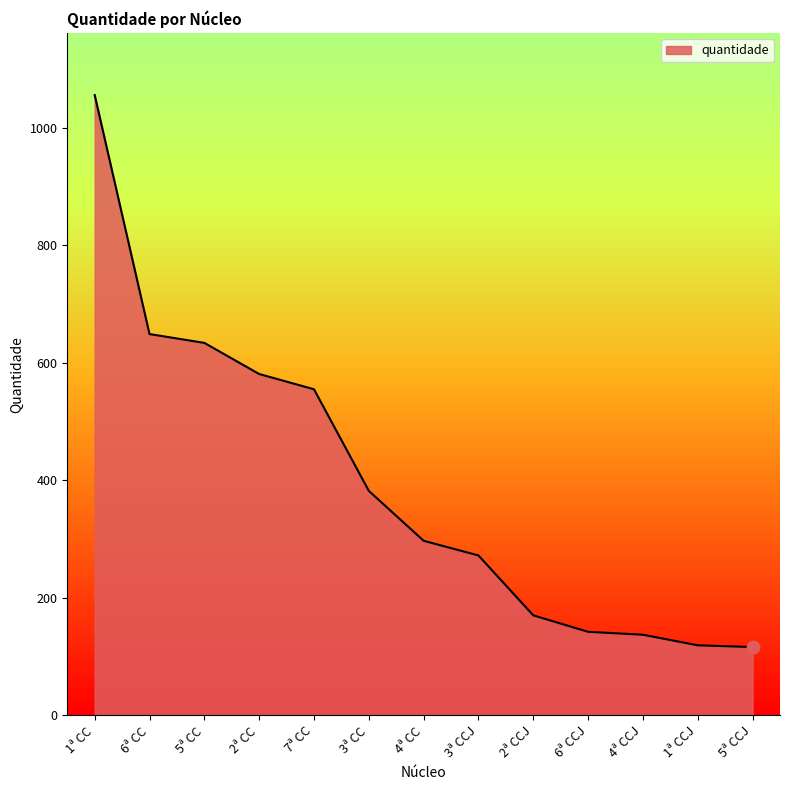

What is the ratio of the value at 5ª CCJ to the value at 2ª CC?

0.2